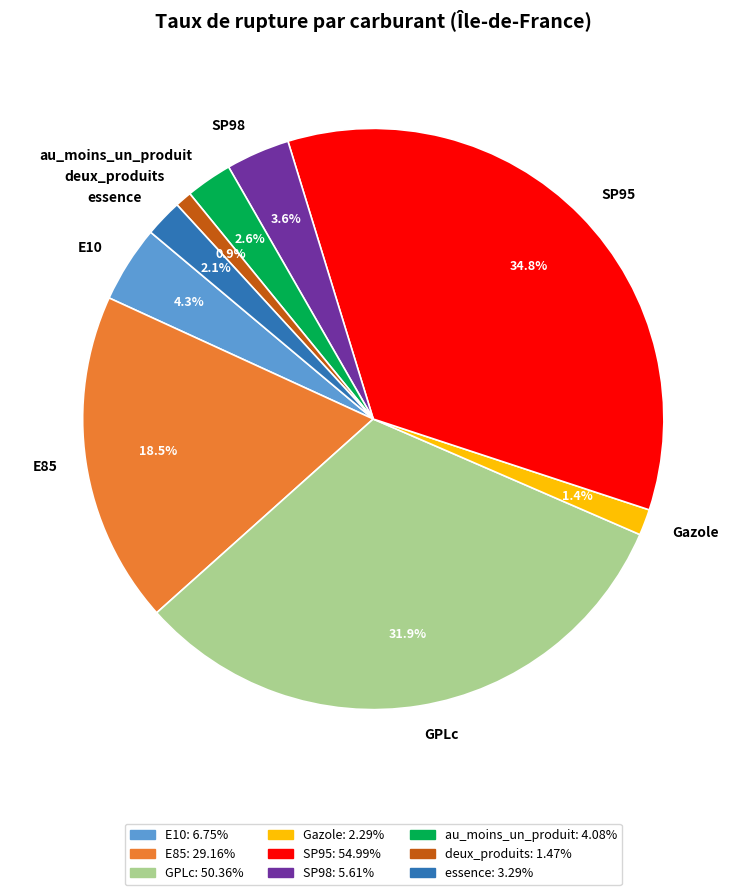

To the nearest percent, what percentage of the pie is deux_produits?

1%